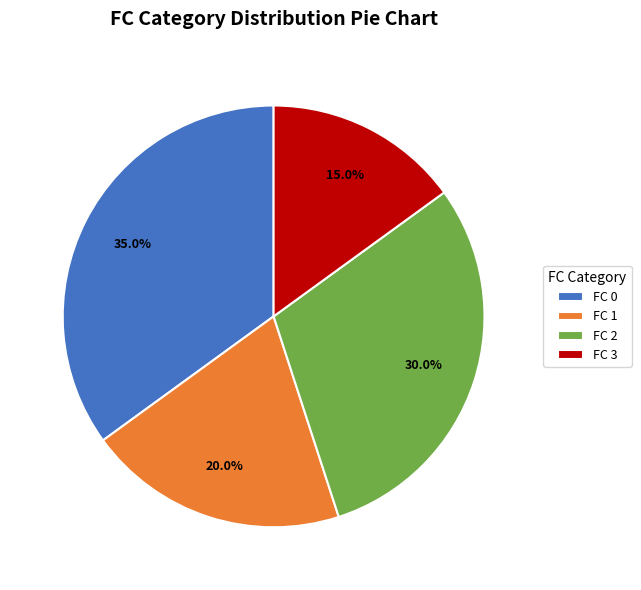

Does FC 2 account for over 50% of the chart?

No